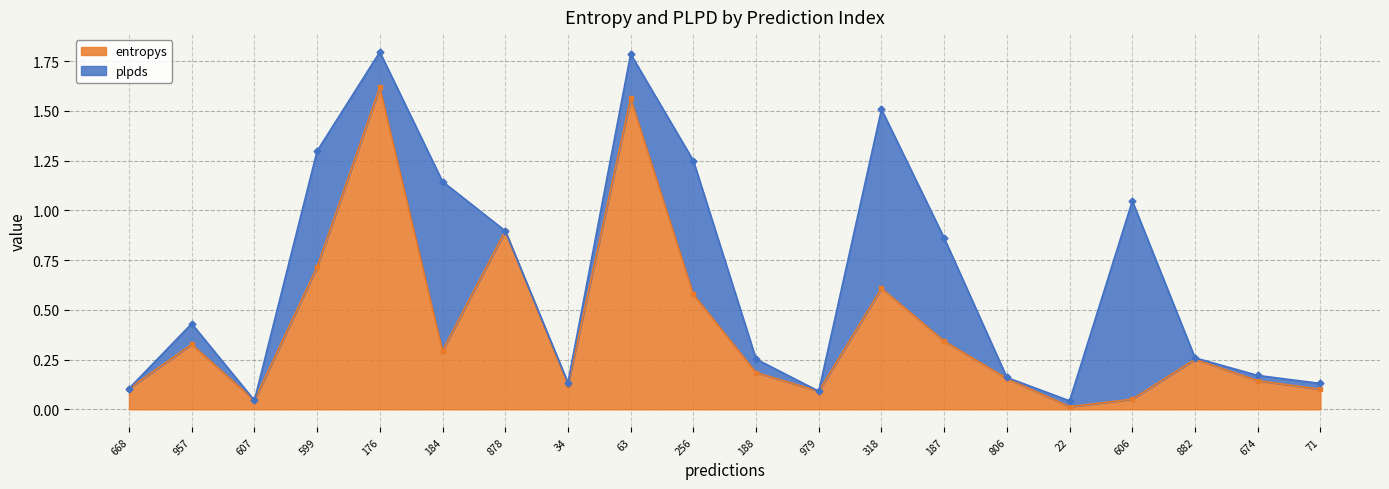

List the labels in order of value, largest first.

176, 63, 878, 599, 318, 256, 187, 957, 184, 882, 188, 806, 674, 34, 668, 71, 979, 606, 607, 22